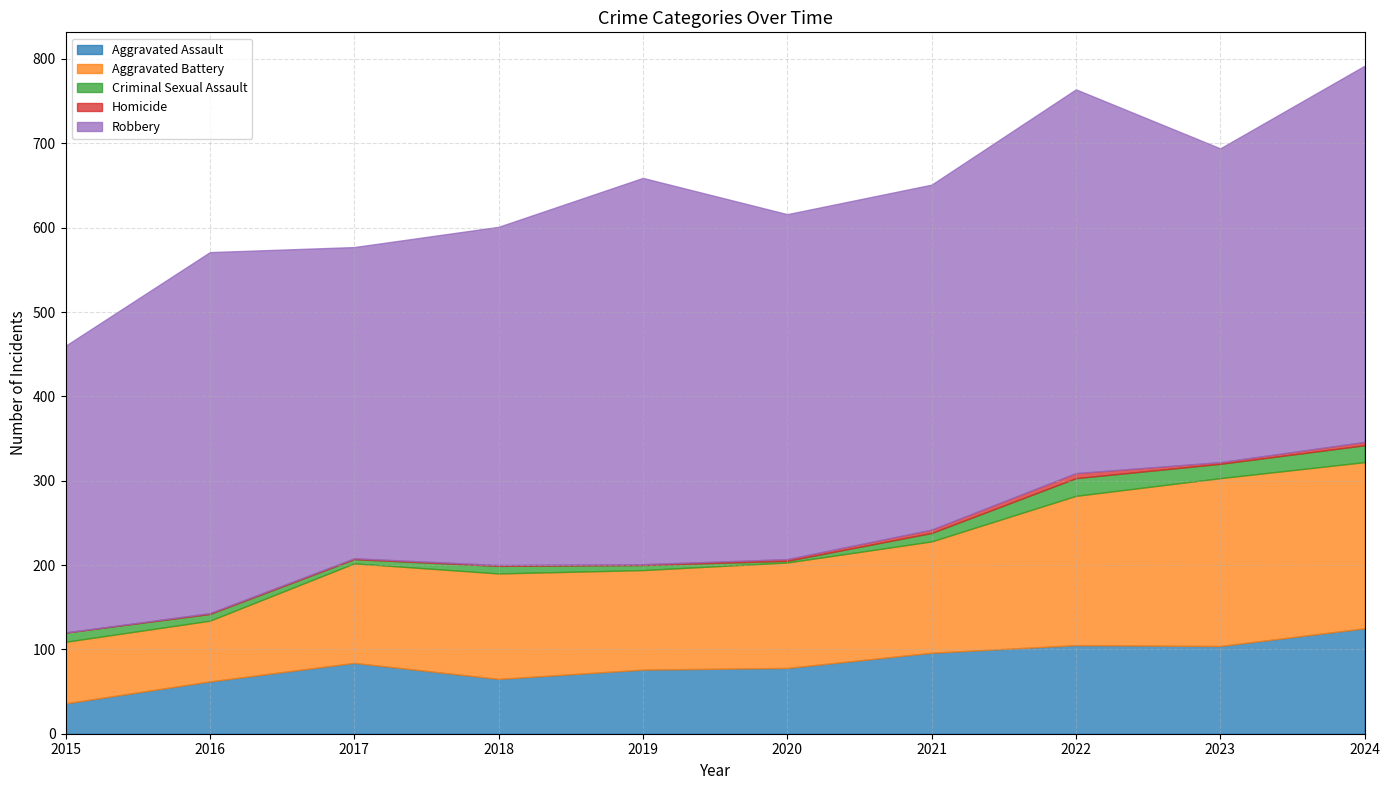

What are all the series names shown in the legend?

Aggravated Assault, Aggravated Battery, Criminal Sexual Assault, Homicide, Robbery